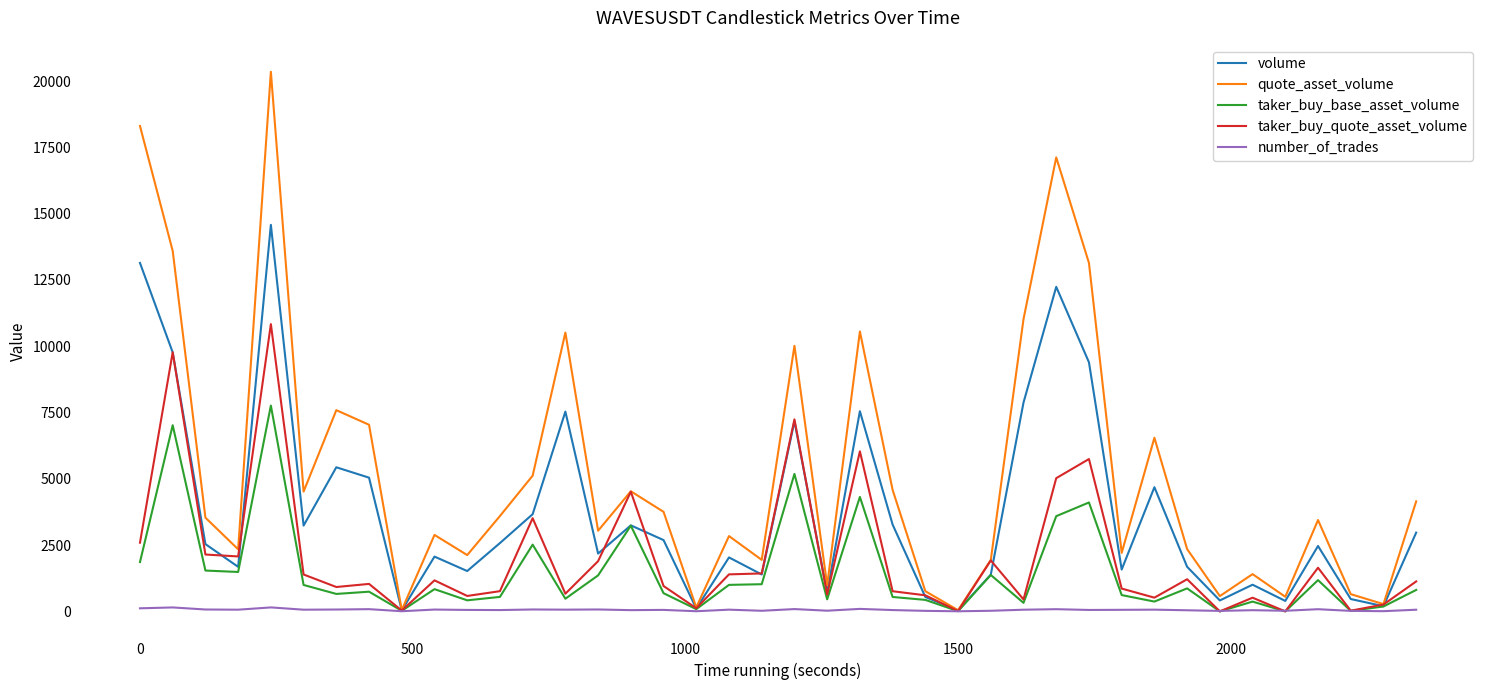

Which series has the widest spread of values?

quote_asset_volume